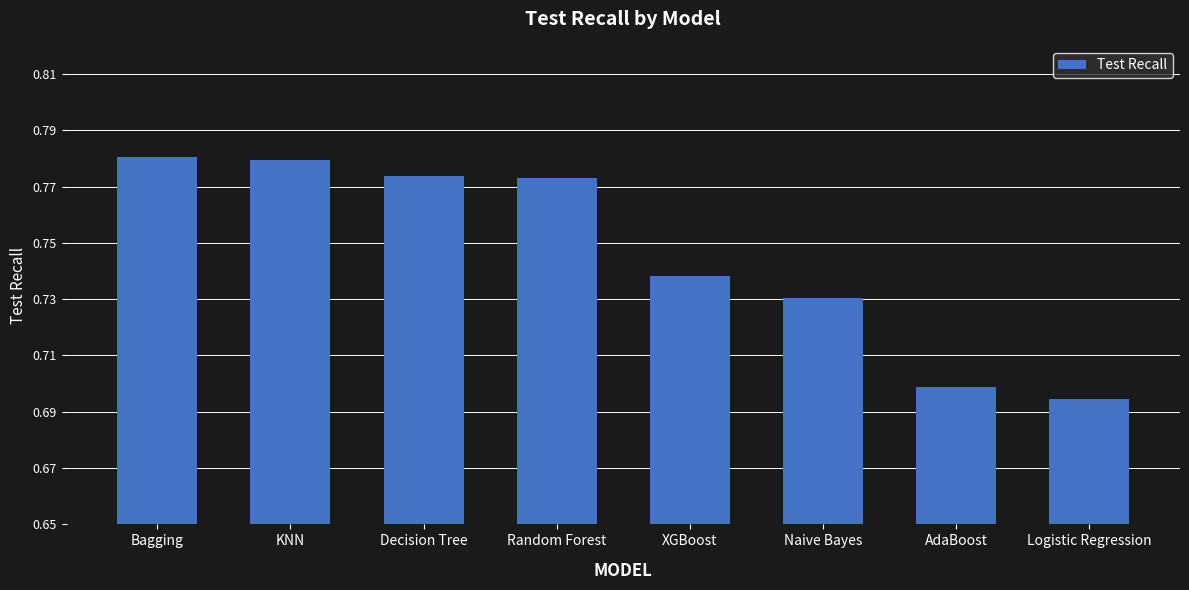

Which label corresponds to the smallest value in the chart?

Logistic Regression